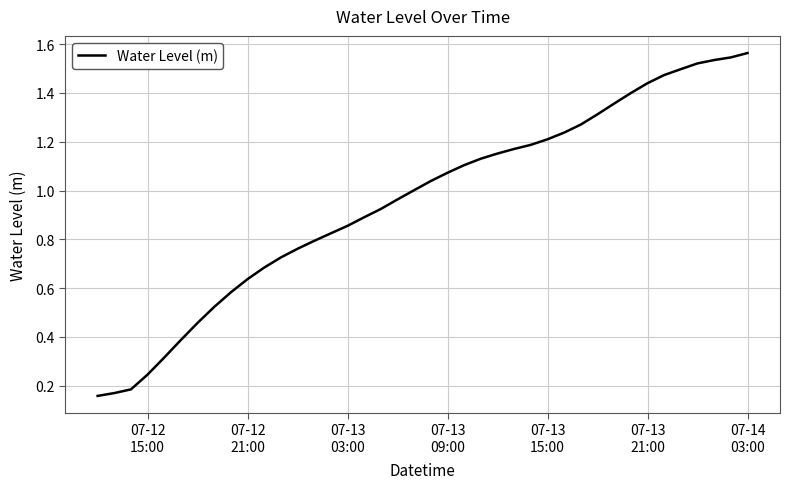

Where is the data nearest to the value 0?

07-12
15:00